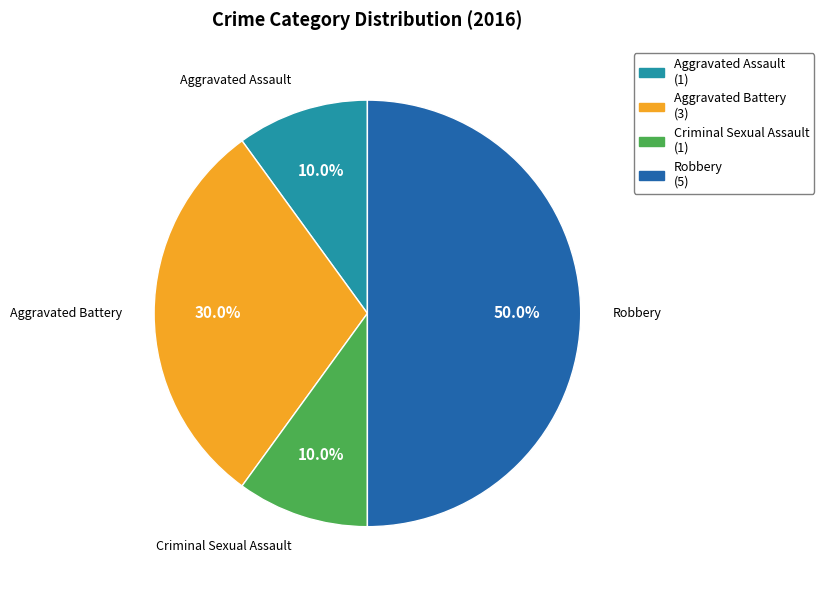

To the nearest percent, what portion does Aggravated Assault represent?

10%